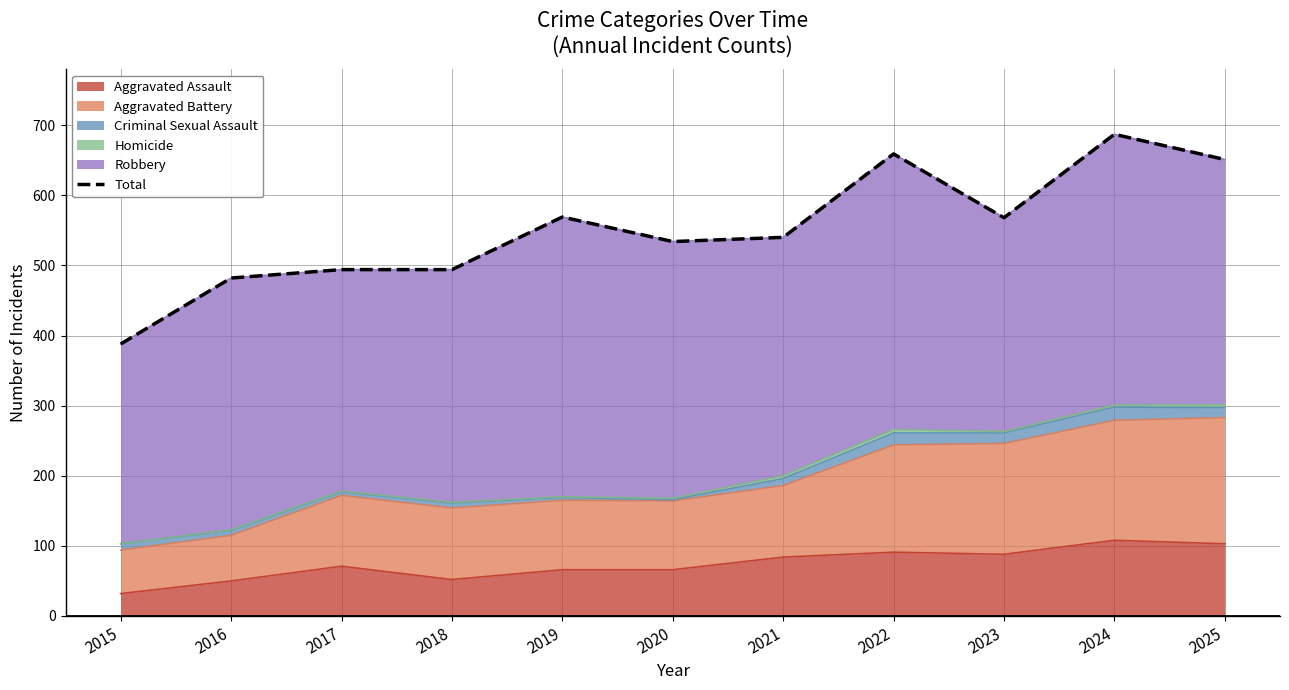

Which has a higher value, 2023 or 2024?

2024